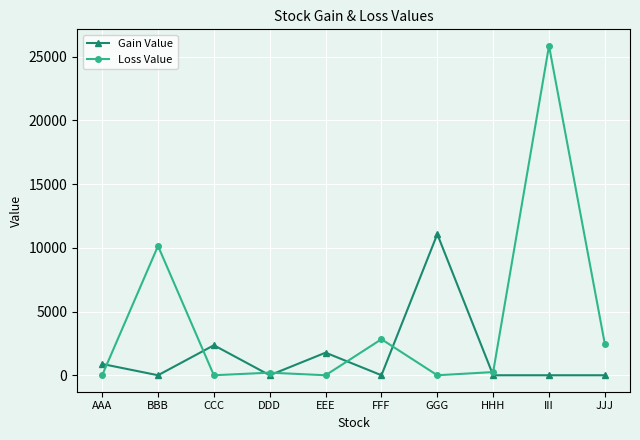

What is the approximate value of Gain Value at GGG?

11074.5